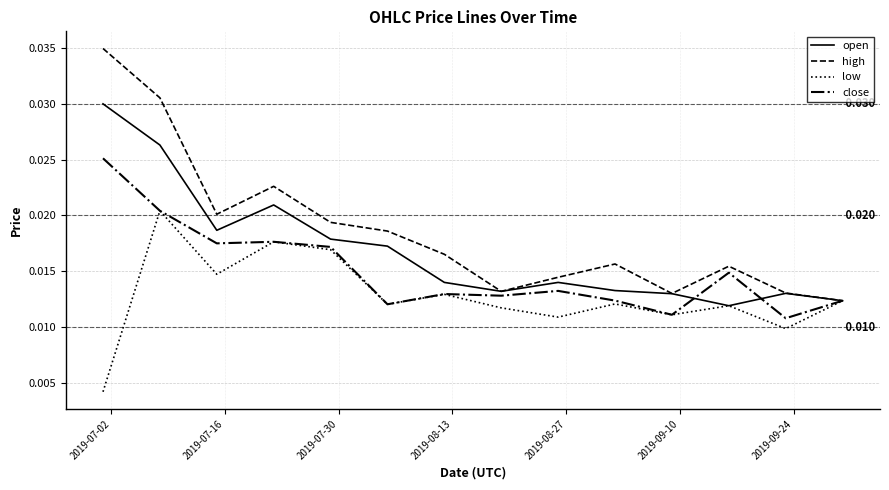

Which series has the largest range (max minus min)?

high